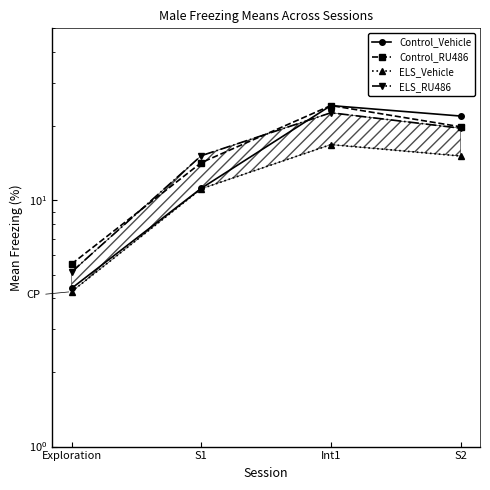

The value of Control_RU486 at S1 is 14.2. True or false?

True